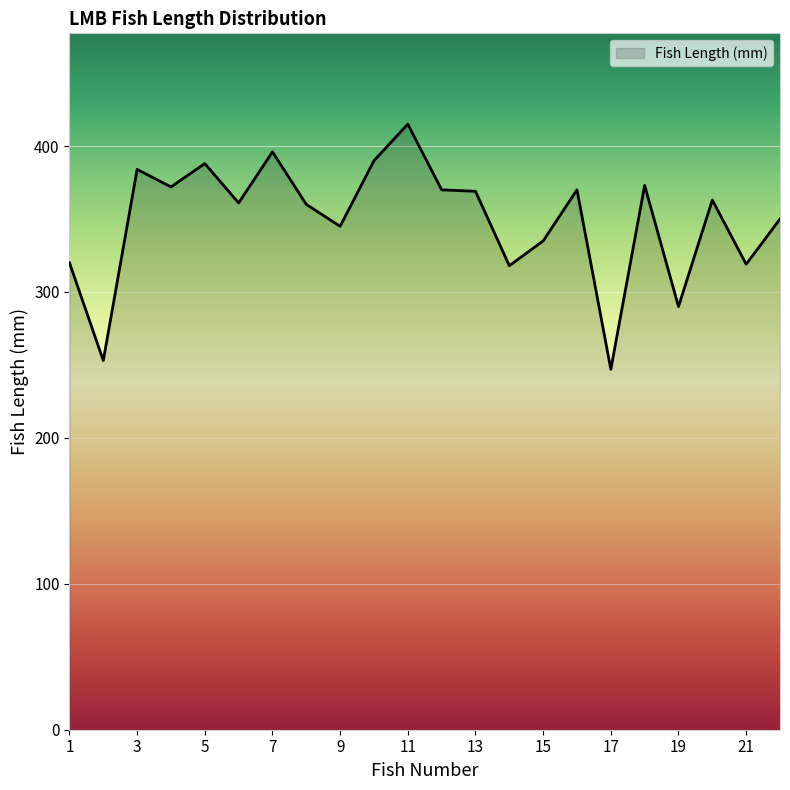

What is the smallest value displayed?

247